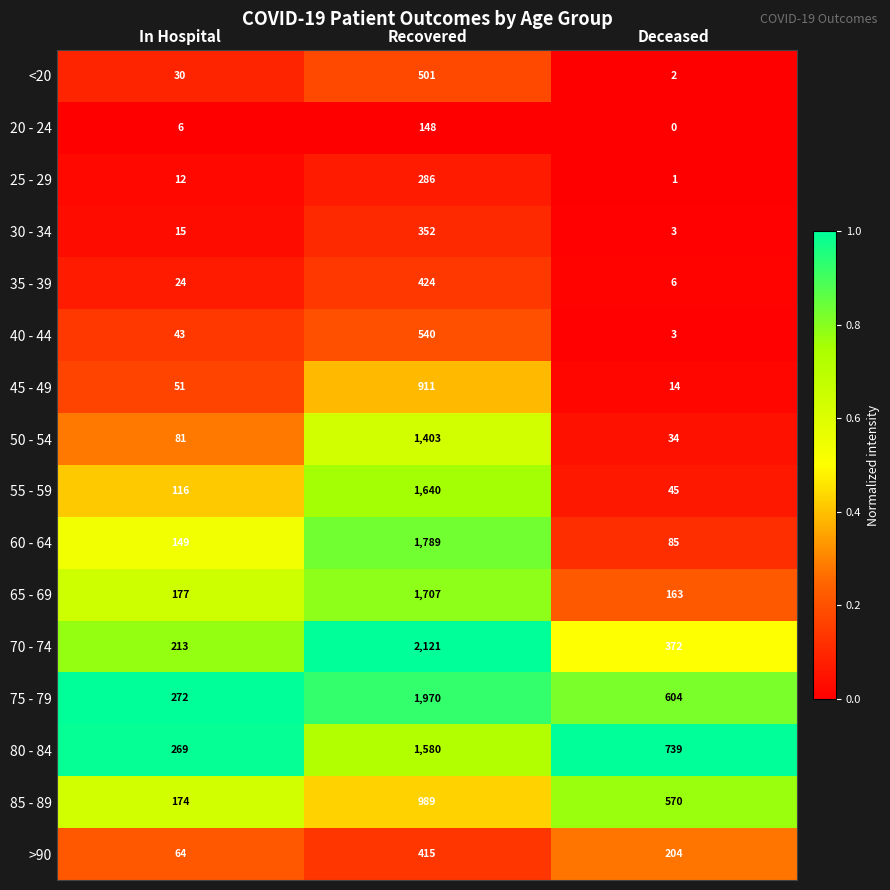

How many 80 - 84 values are between 269 and 1580?

3